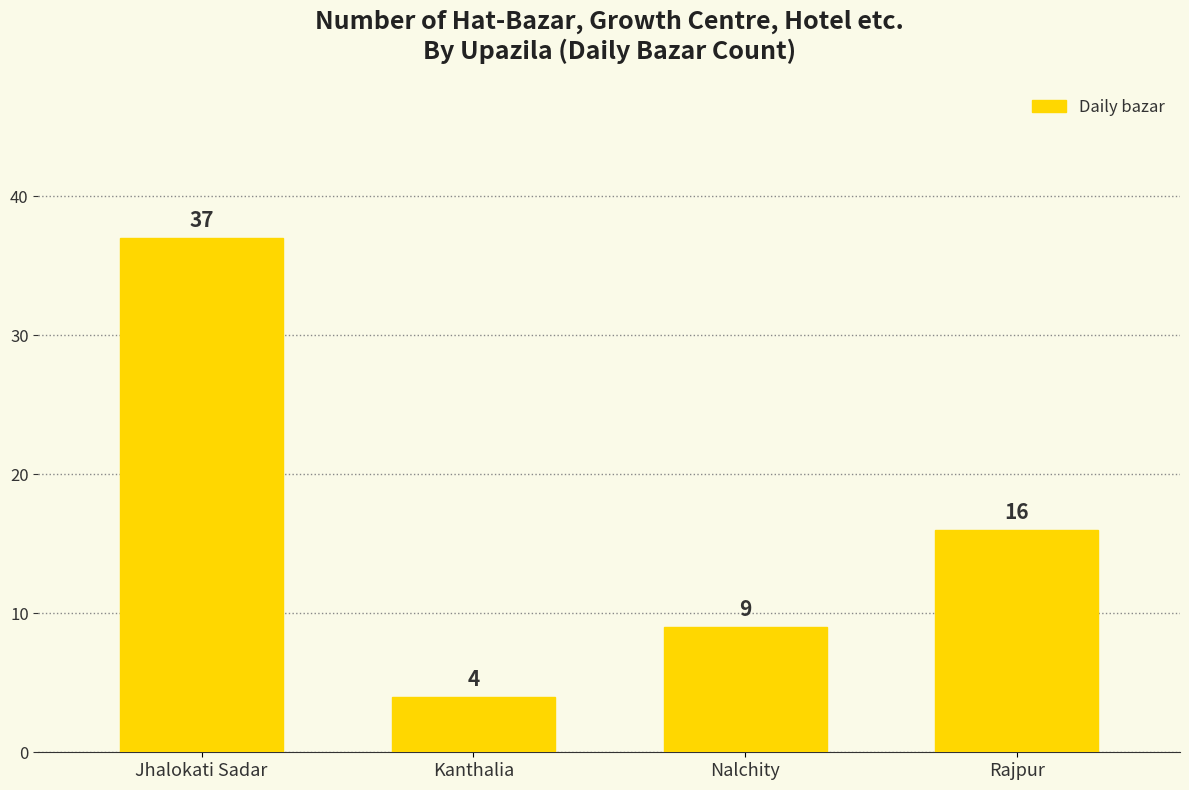

What is the approximate value at Jhalokati Sadar, to the nearest 10?

40